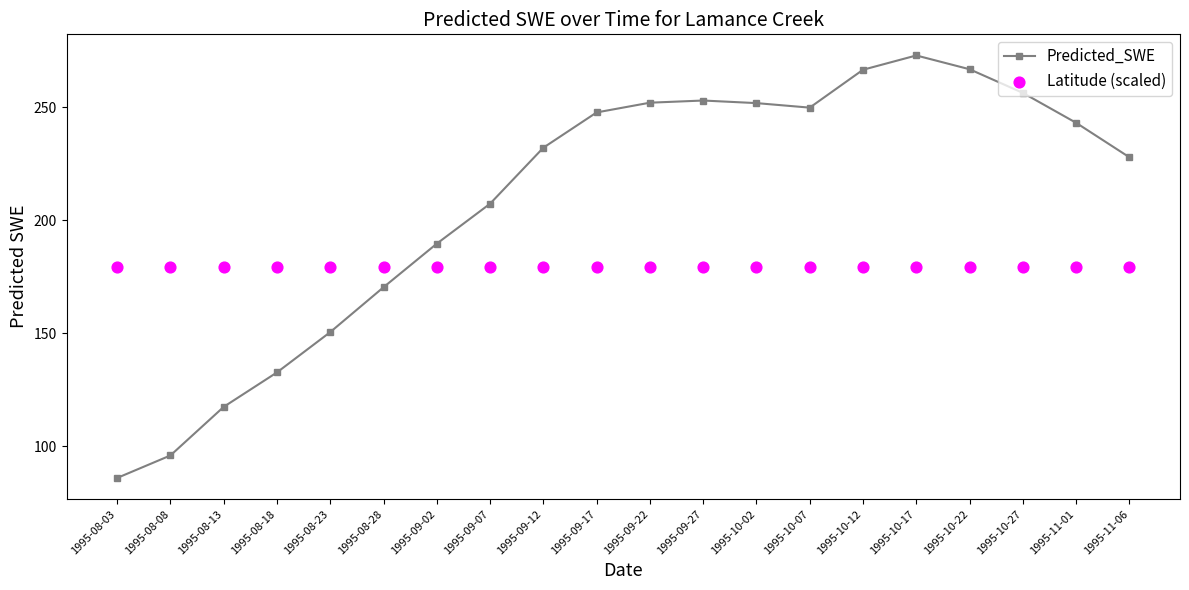

Which series has the largest total across all categories?

Predicted_SWE